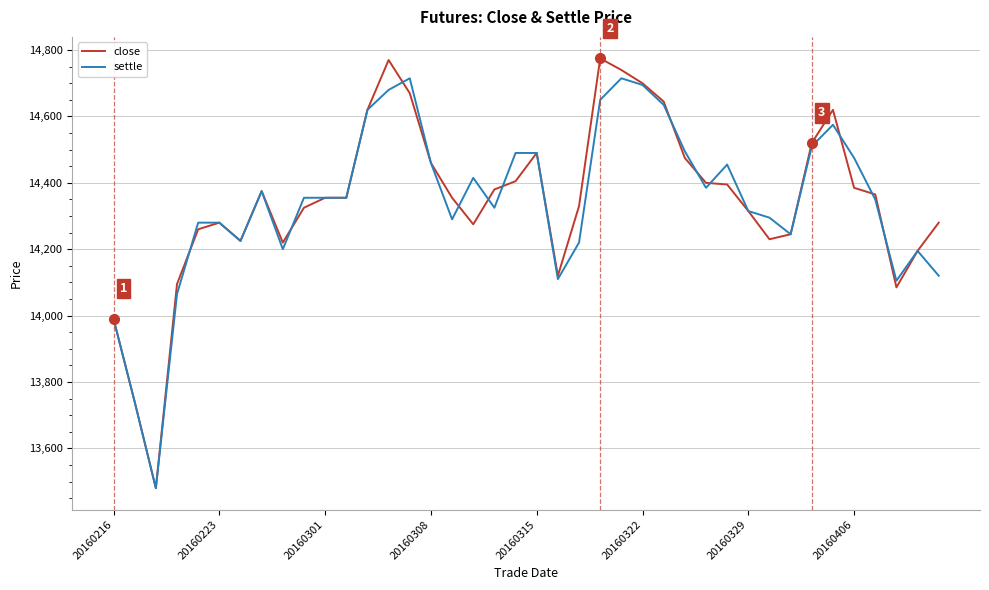

Which series has the largest range (max minus min)?

close